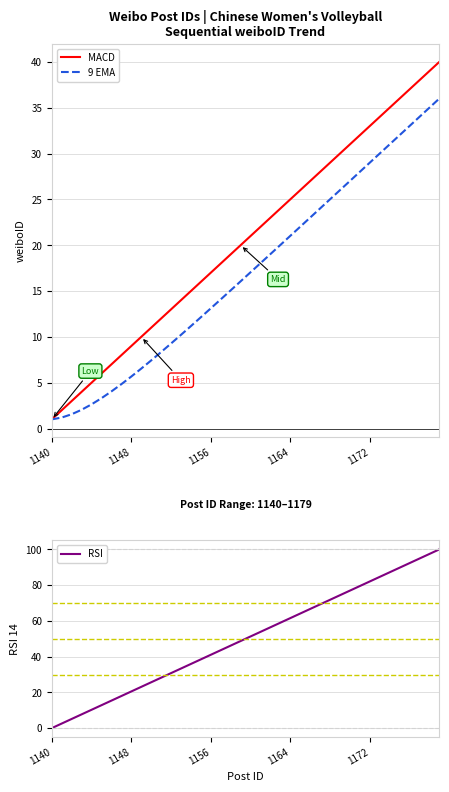

True or false: 9 EMA has a value of 2.2 at 1148.

False